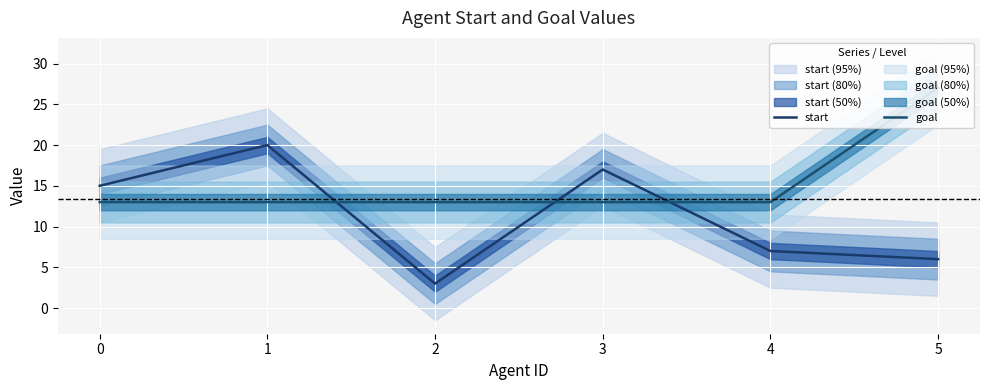

True or false: start has more than 1 points higher than both neighbors.

True